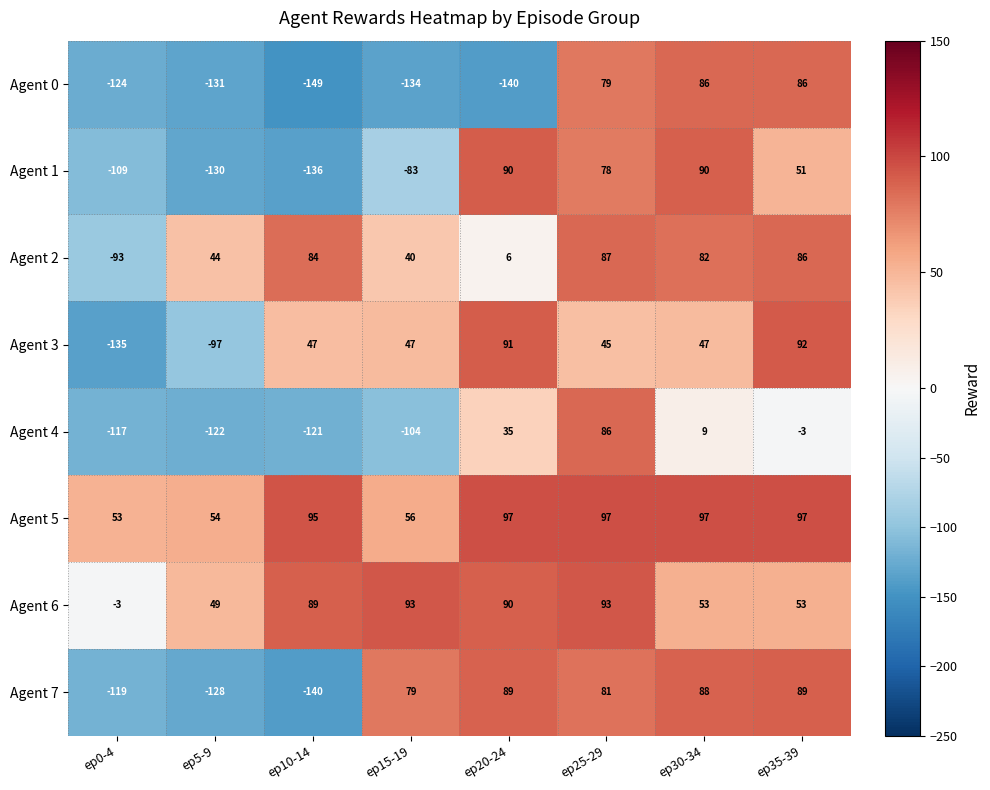

How many series are shown in this chart?

8